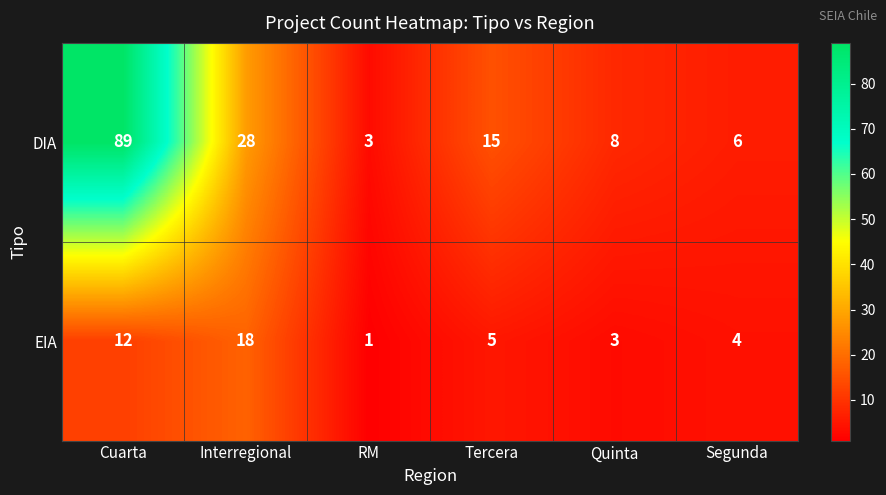

At which label is EIA closest to 9?

Cuarta